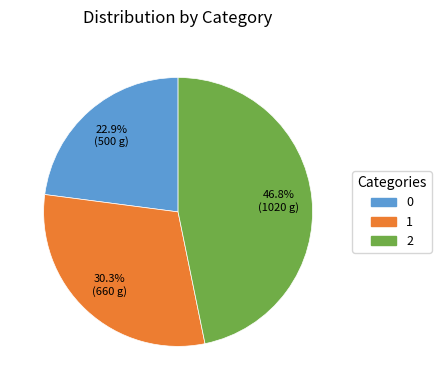

To the nearest percent, what portion does 0 represent?

23%